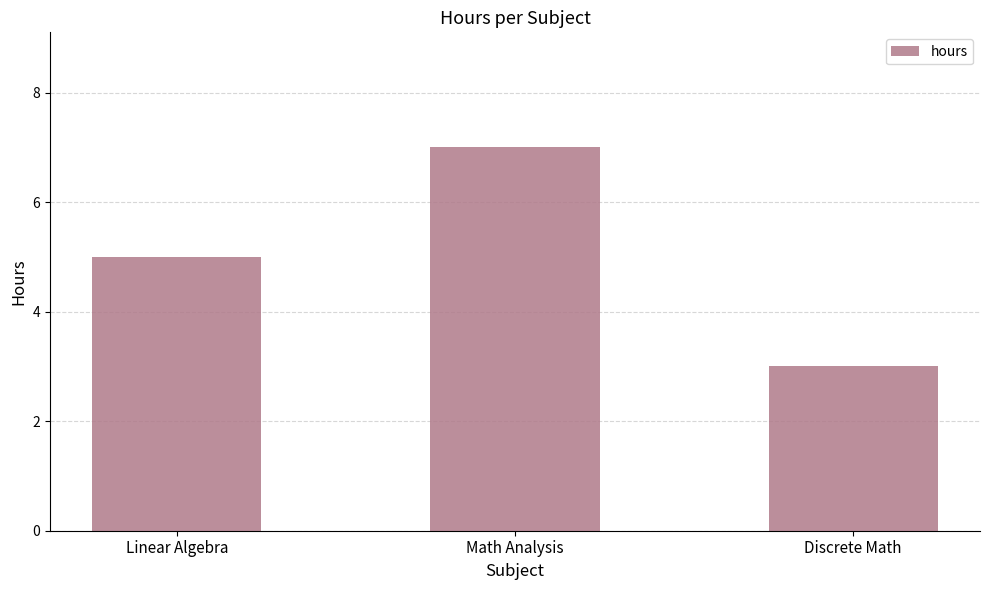

Is it true that the value at Math Analysis is 7?

True